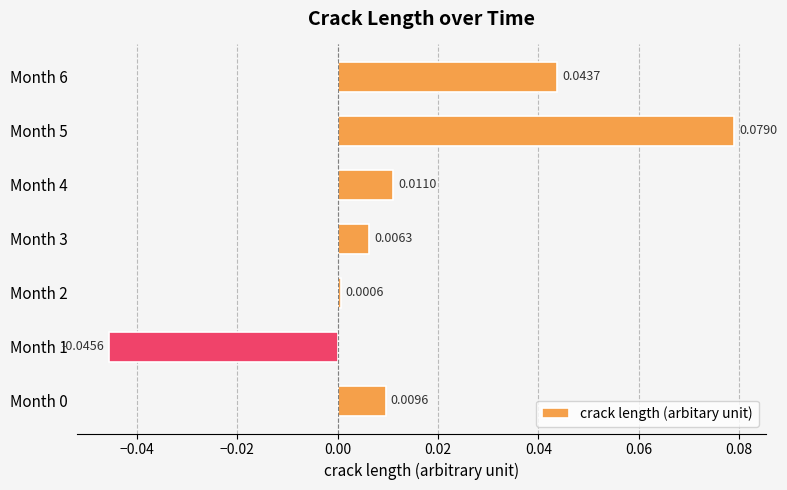

What is the change in value from Month 1 to Month 4?

+0.1